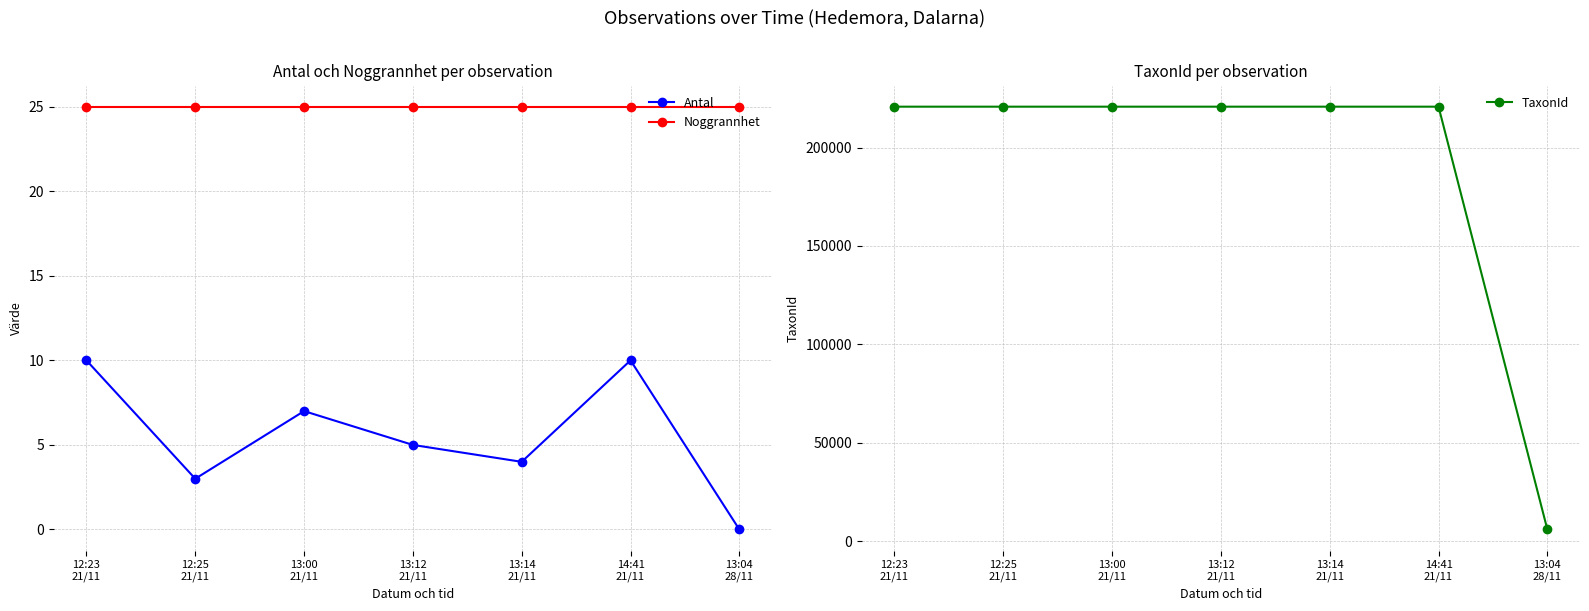

Between 12:23
21/11 and 13:00
21/11, which series saw the biggest shift?

Antal